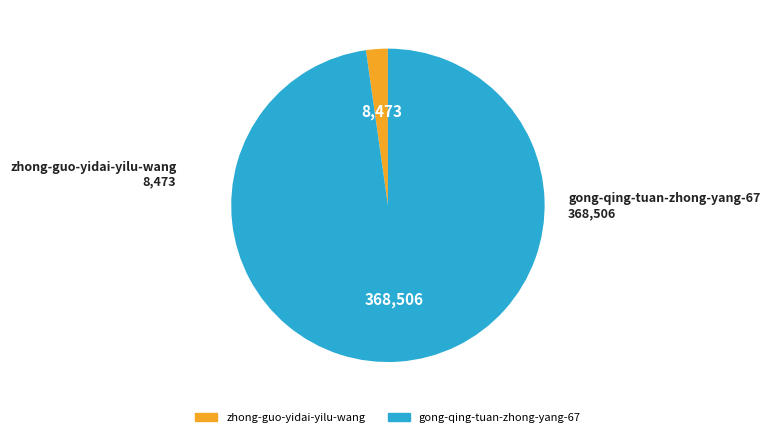

Do gong-qing-tuan-zhong-yang-67 and zhong-guo-yidai-yilu-wang together represent more than half of the pie?

Yes